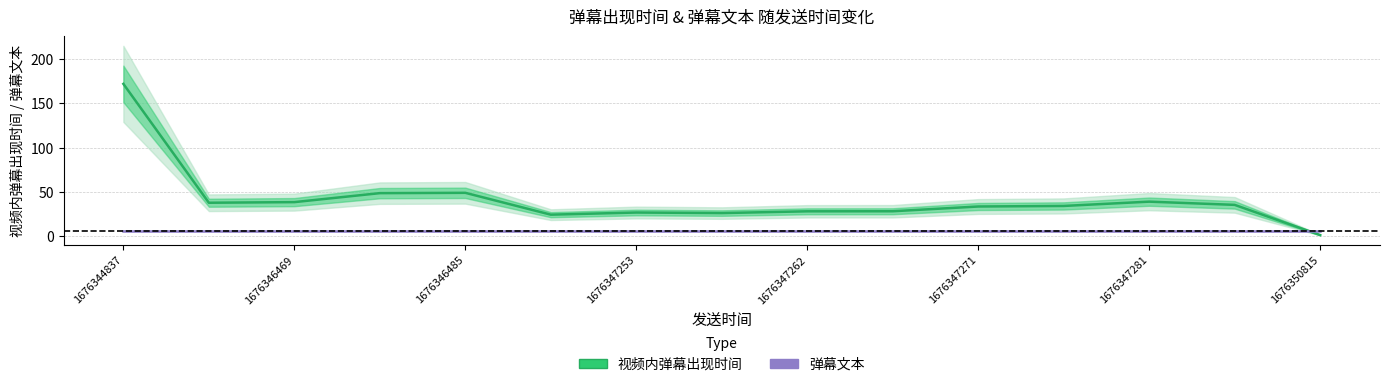

What is the difference between the second highest and second lowest values in the 视频内弹幕出现时间 series?

24.7